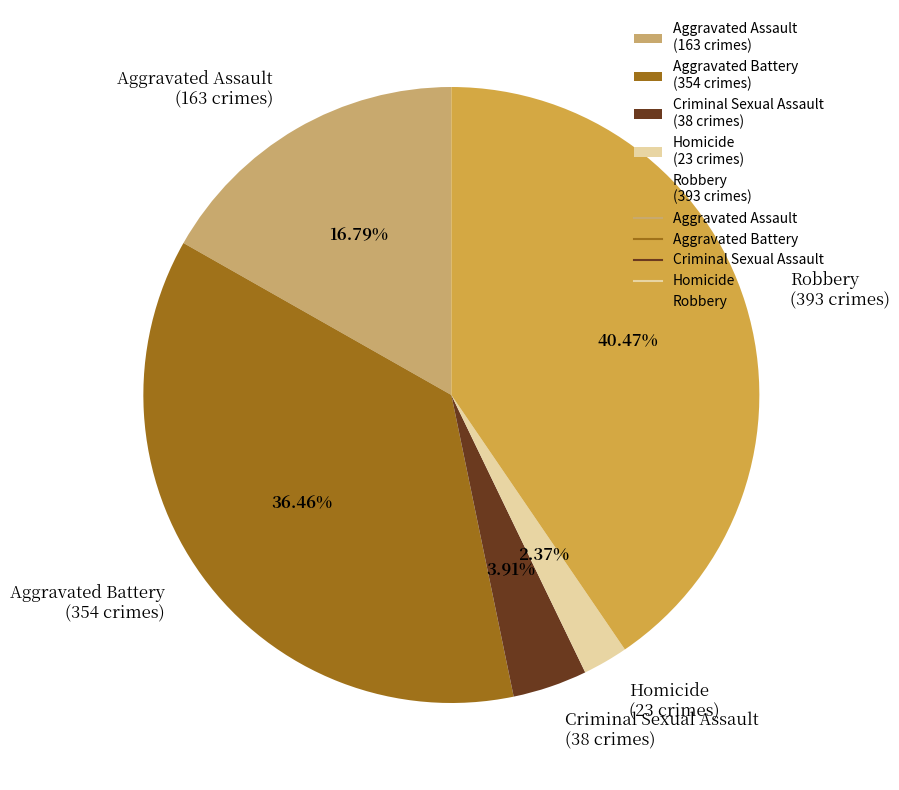

To the nearest percent, what is the average slice percentage?

20%